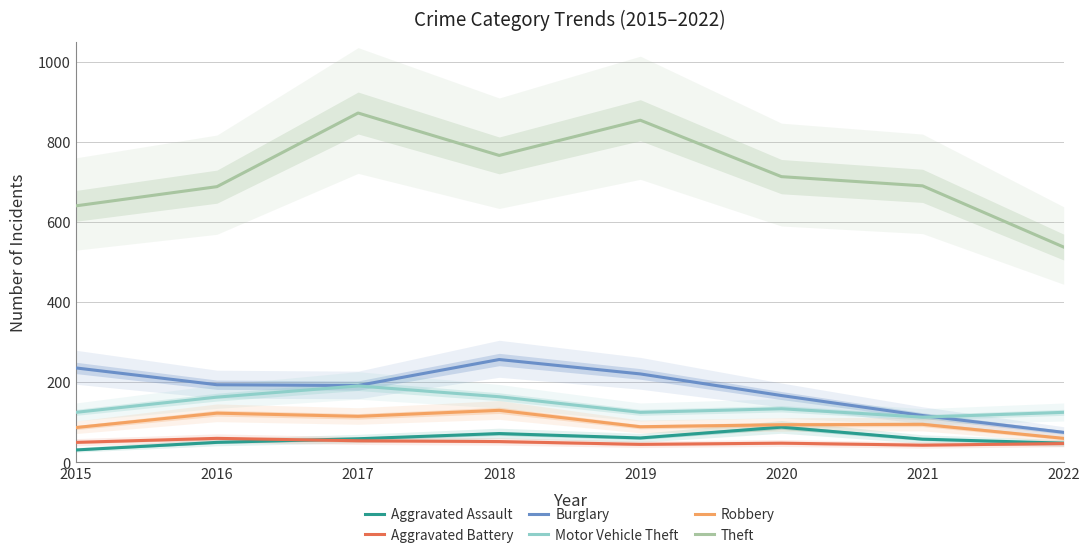

At how many categories does at least one series exceed 802?

2